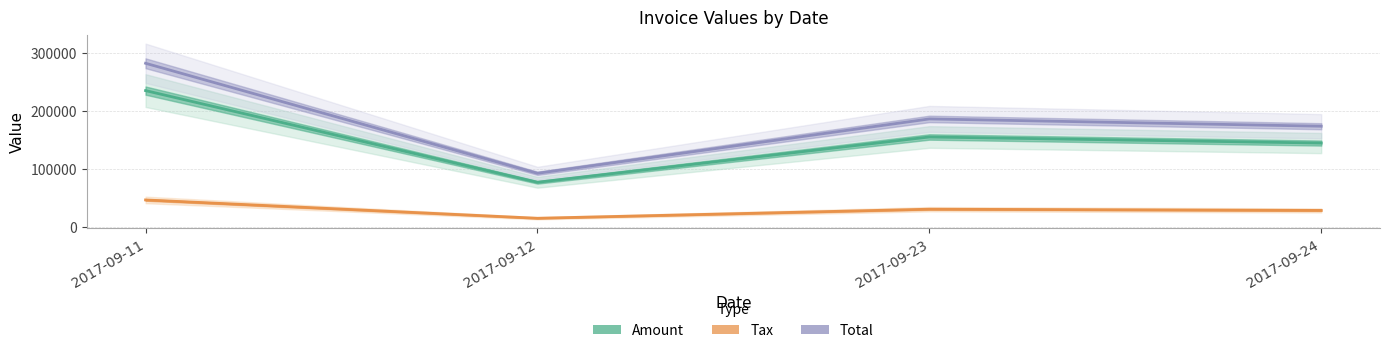

Rank the series by their maximum value, from highest to lowest.

Total, Amount, Tax